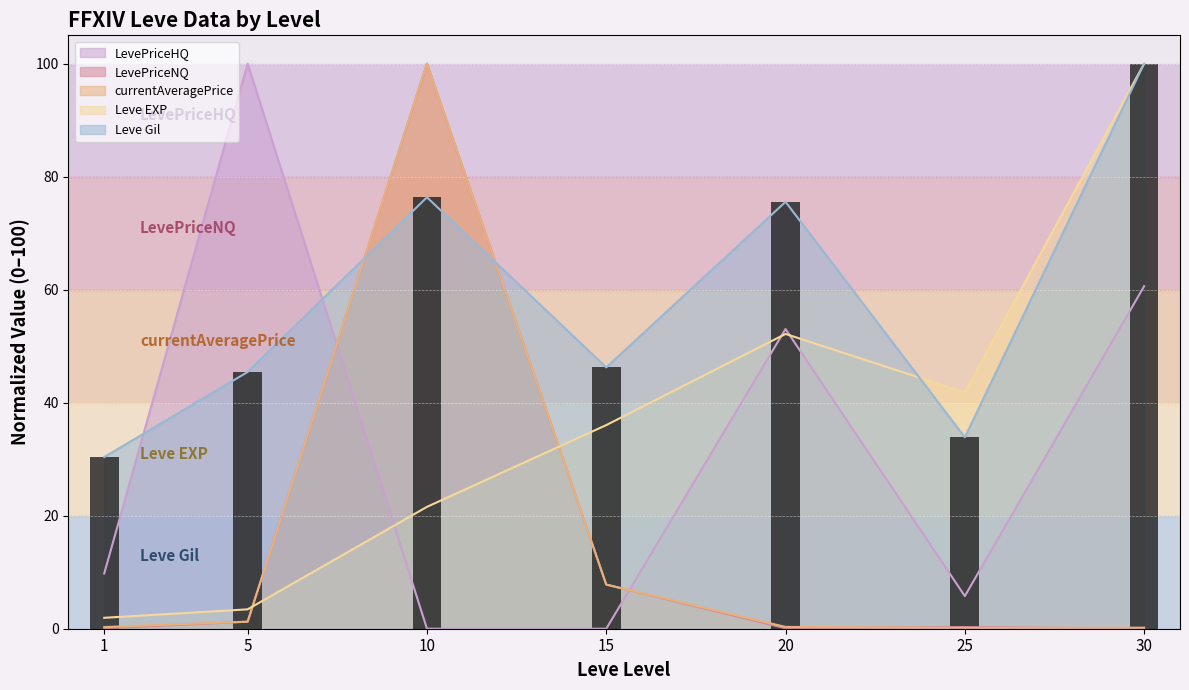

What is the difference between the maximum and second lowest values?

66.1